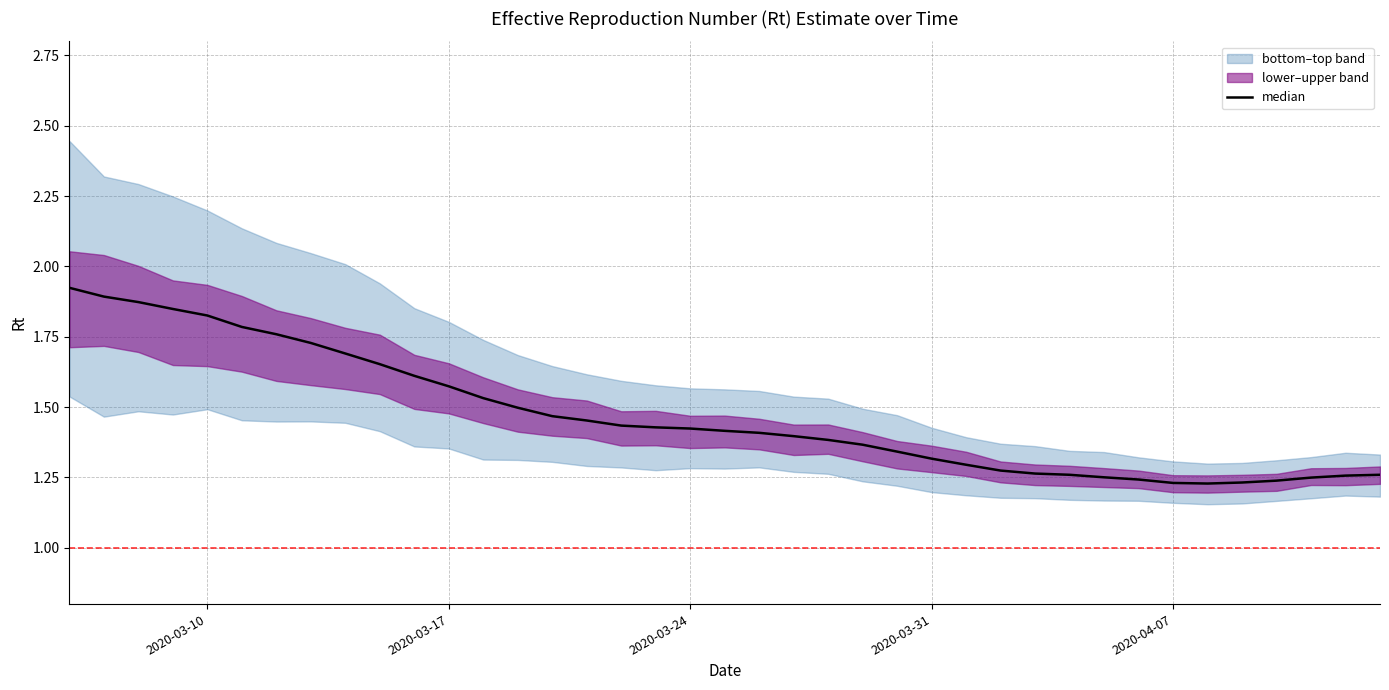

What is the difference between the maximum and second lowest values?

0.7